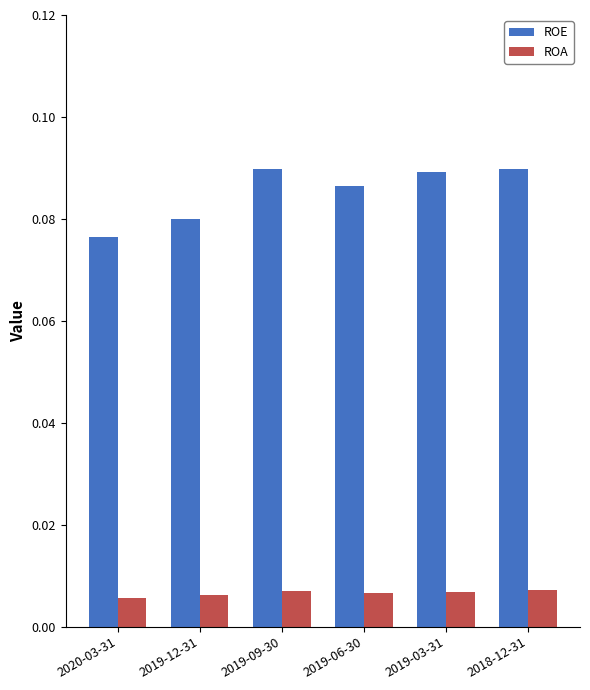

List the series in order of their peak value, lowest first.

ROA, ROE